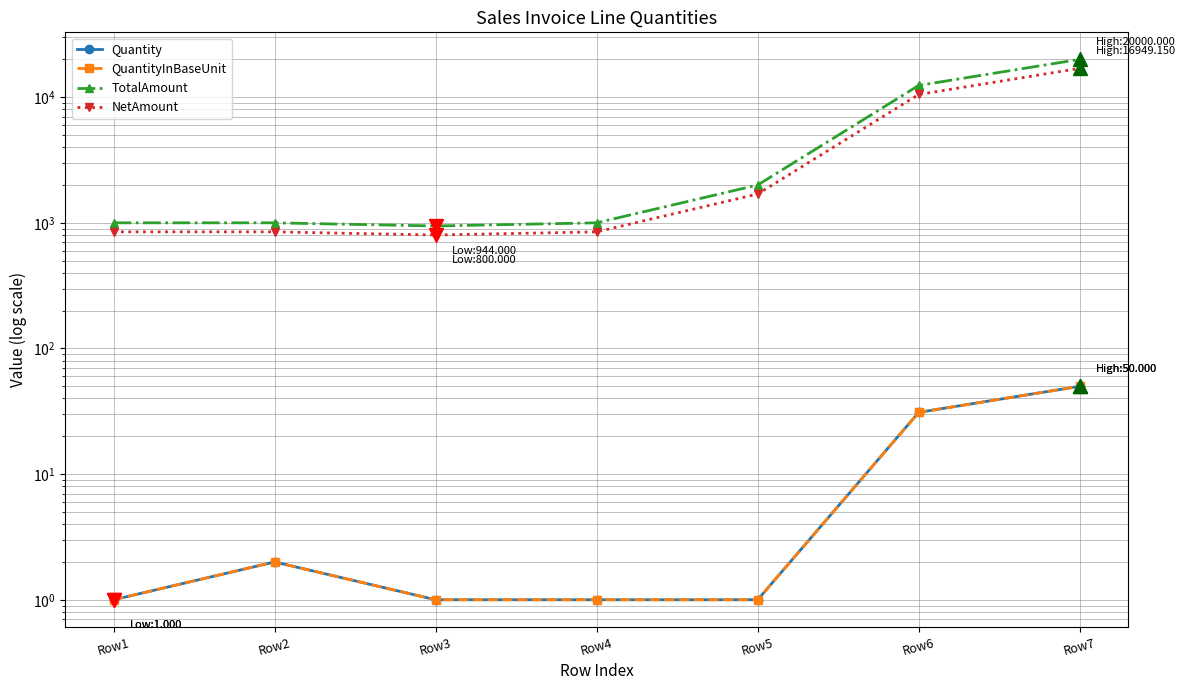

What is the difference between the highest and lowest values at Row2?

998.0